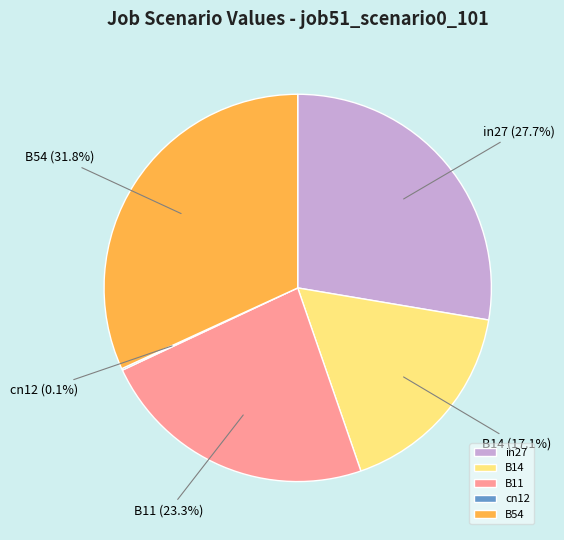

What portion of the pie excludes B54?

68.2%